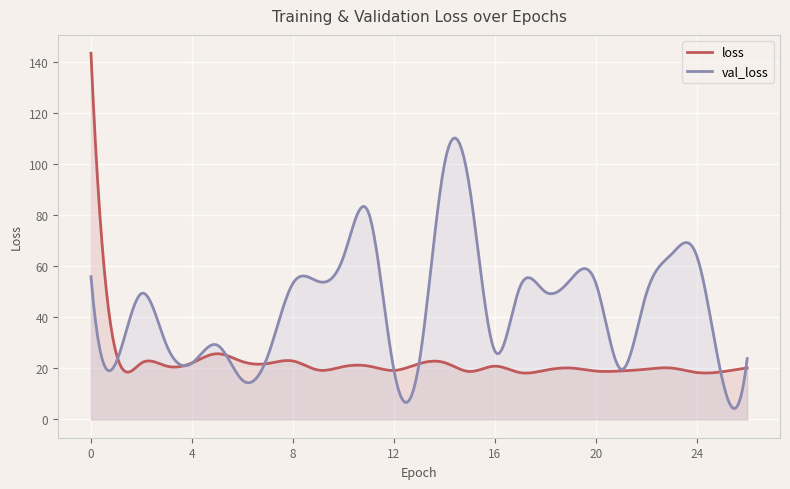

At which category does loss reach its first local peak?

5